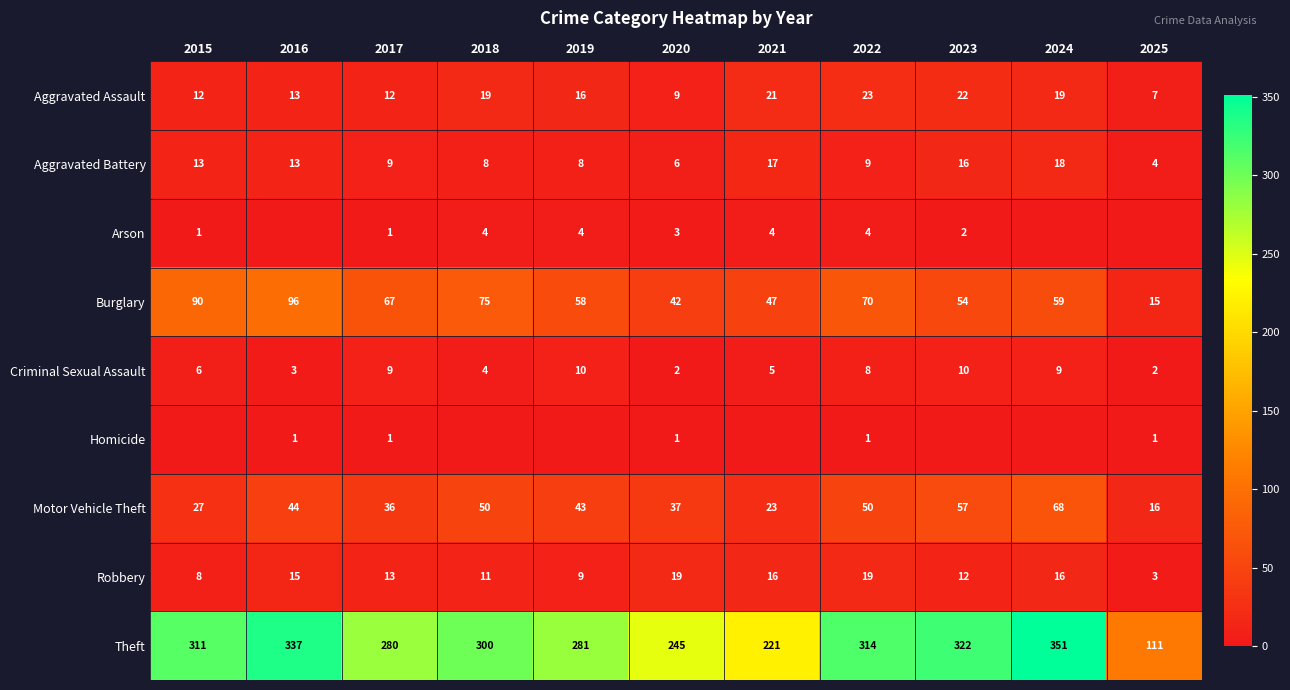

What is the spread (max minus min) of values at 2020?

244